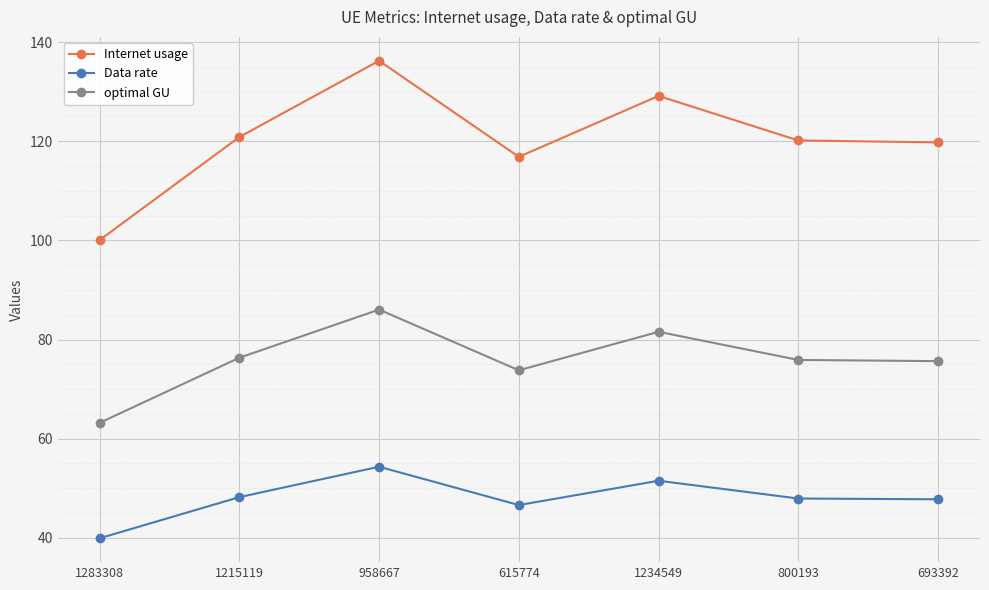

How many series are shown in this chart?

3